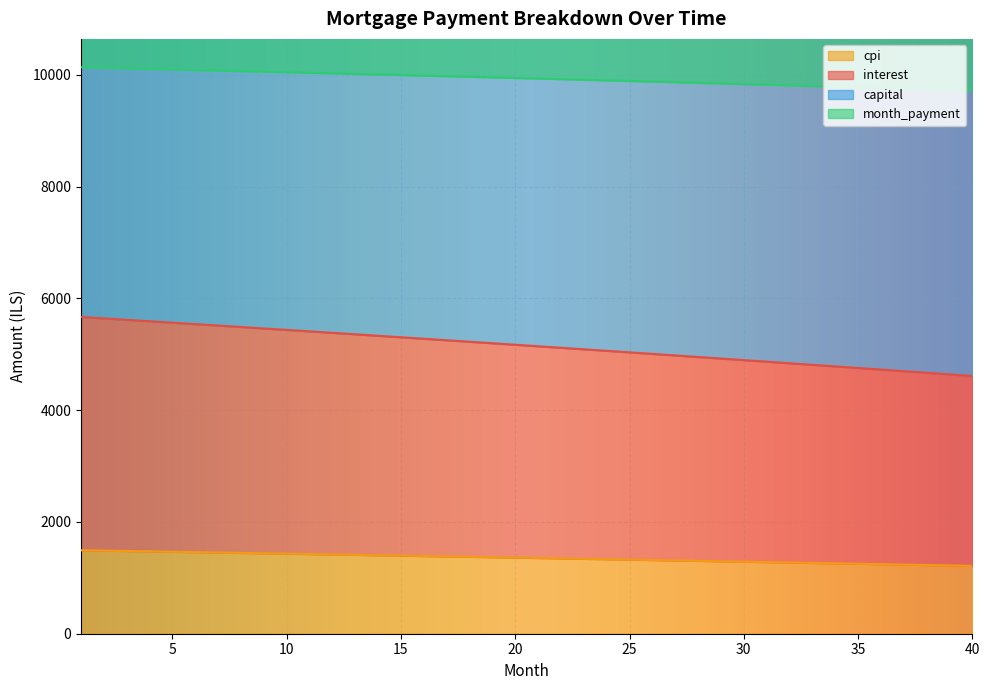

What is the highest value of the cpi series?

1493.3